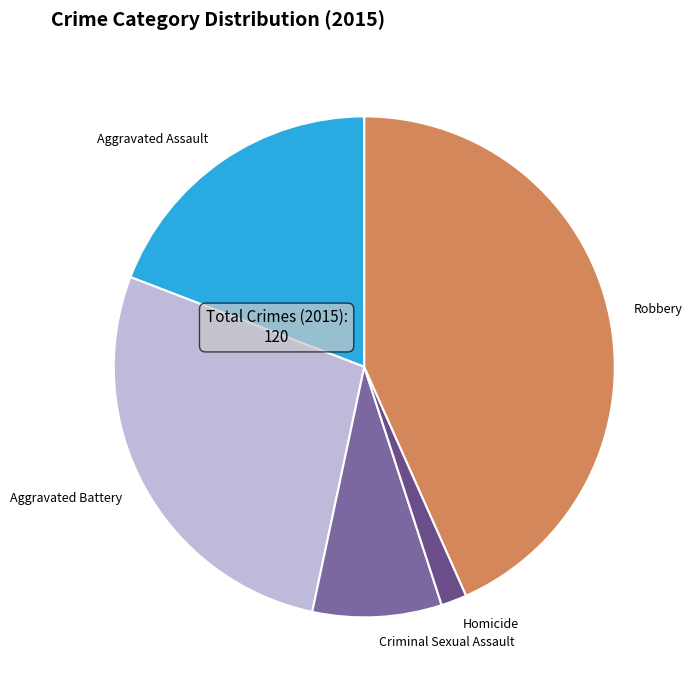

Is there any slice that represents more than half of the pie?

No